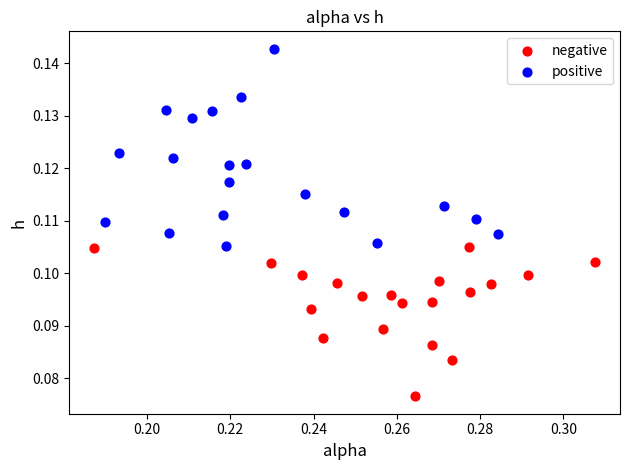

Which series contains the lowest Y value?

negative